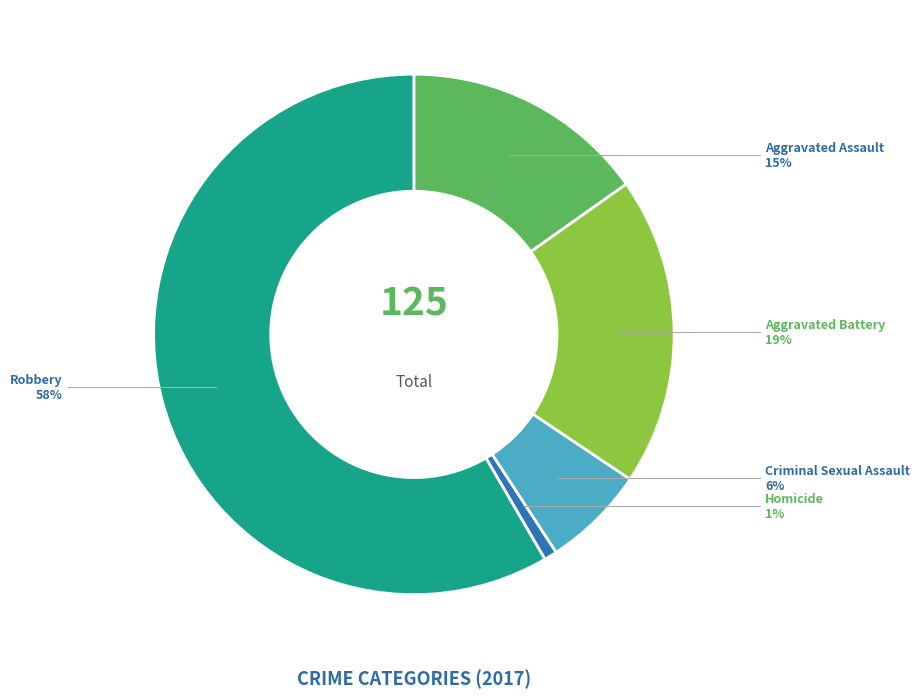

Combined, do Robbery and Aggravated Battery account for over 50%?

Yes